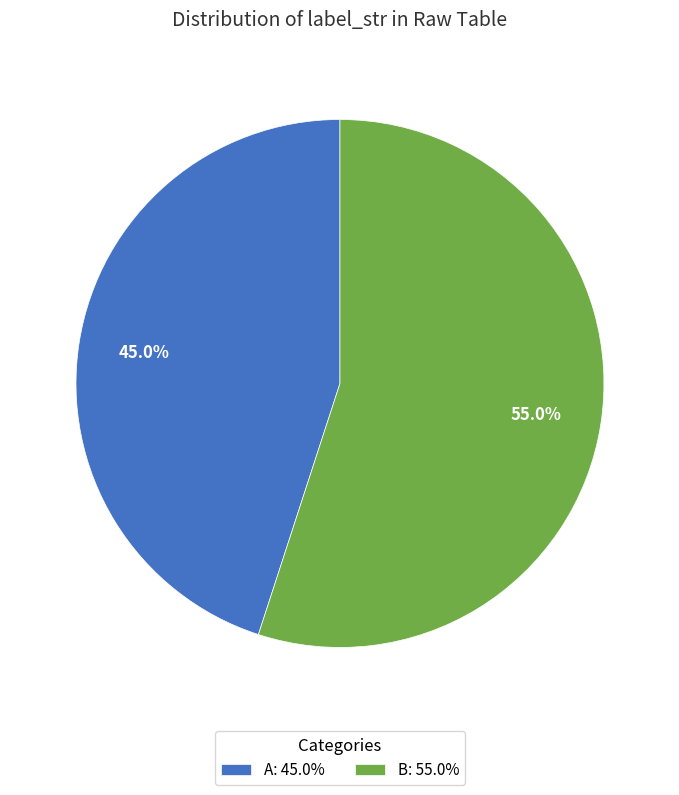

Does A represent more than half of the total?

No